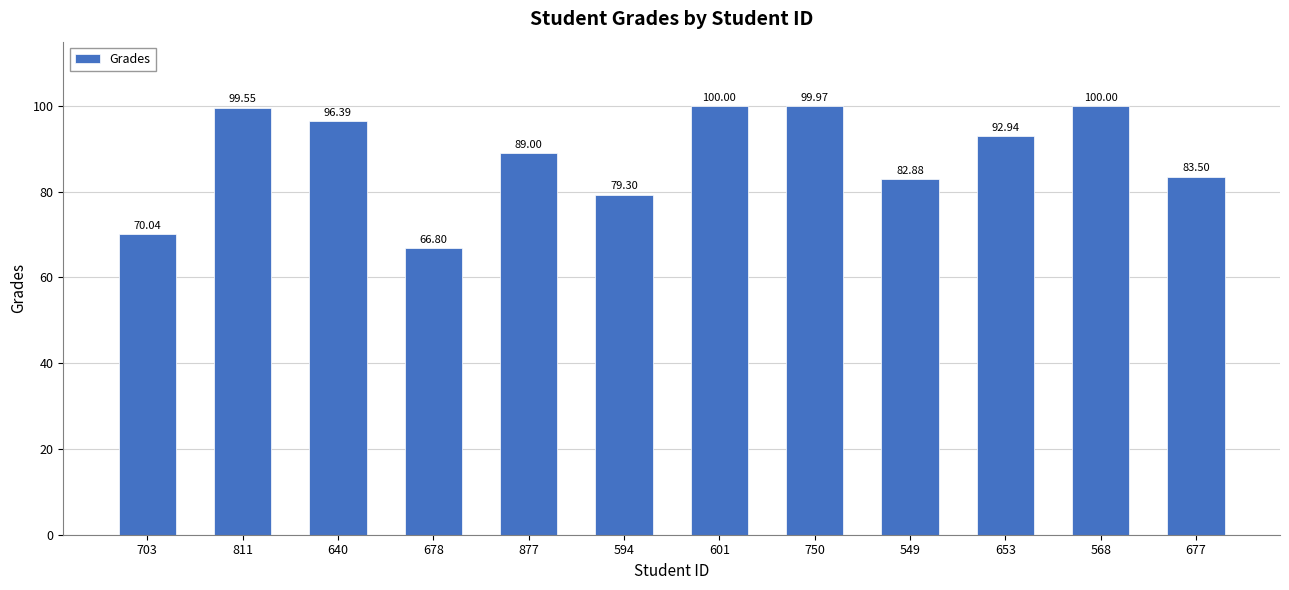

What is the value of the 4th bar from the left?

66.8